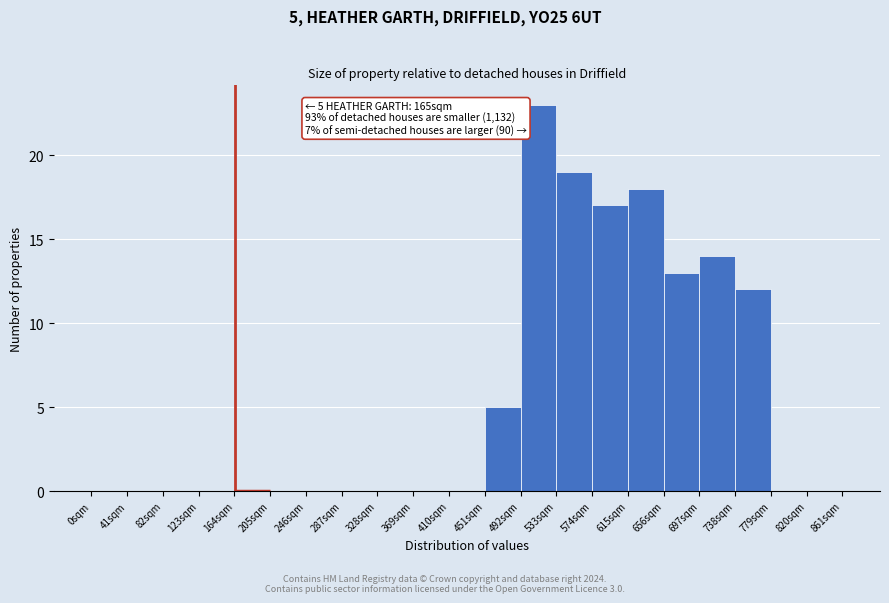

Over which range of the x-axis is the bar tallest?

492 to 533